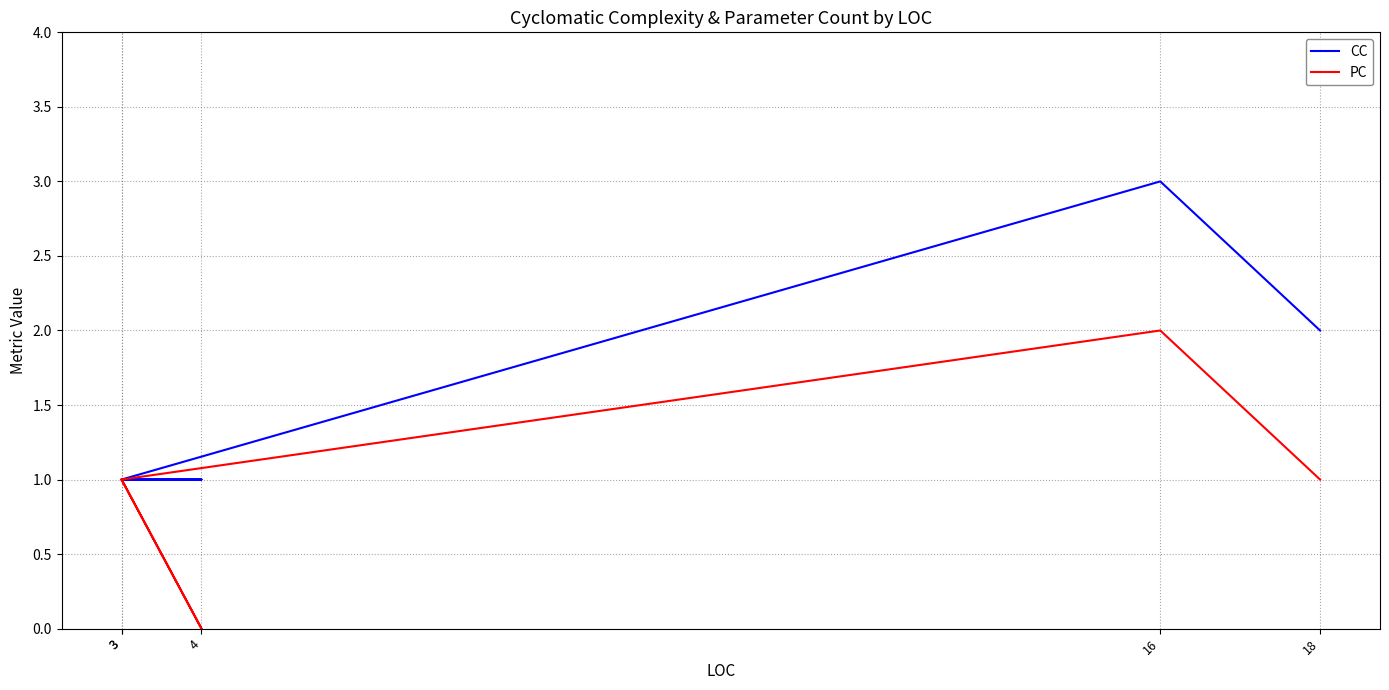

True or false: PC and CC intersect in this chart.

False